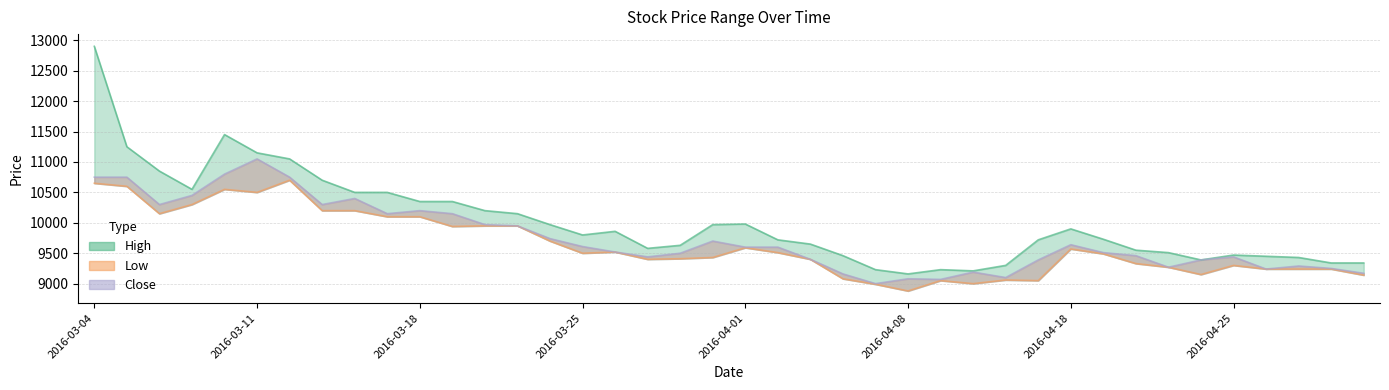

True or false: Low and Close intersect in this chart.

False